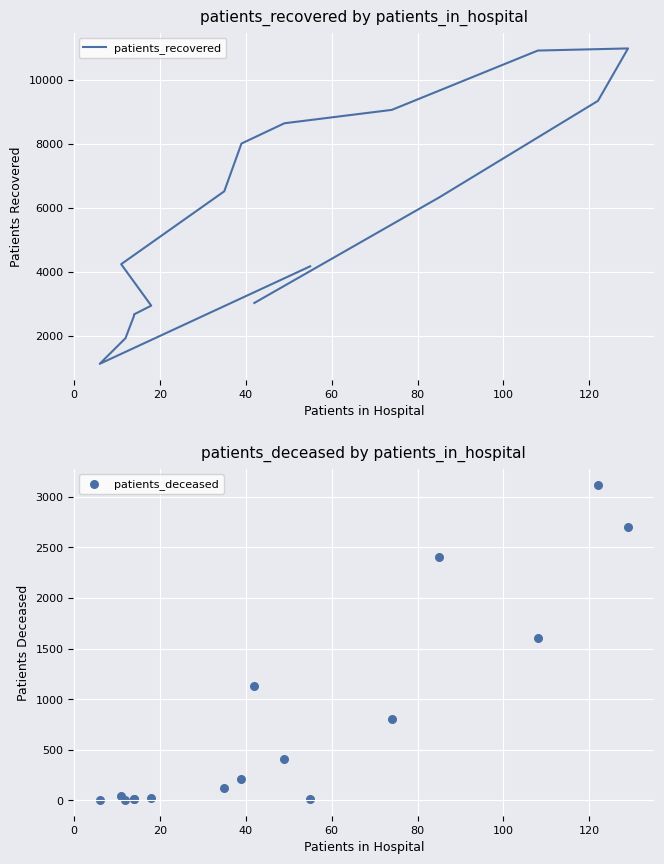

Is the value of patients_deceased at 140 greater than the value of patients_recovered at 13?

No